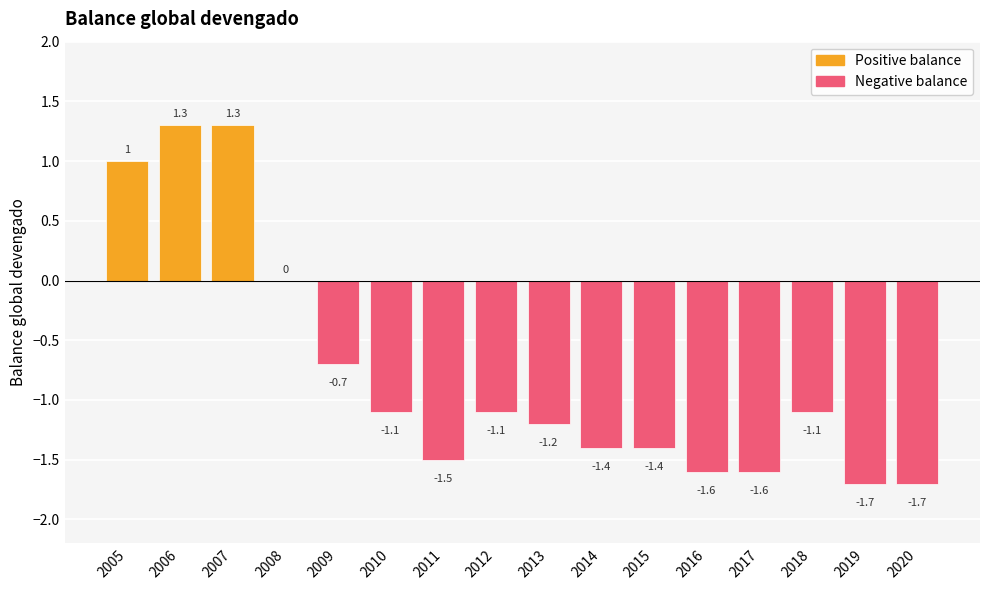

Is it true that the value at 2014 is -2.5?

False